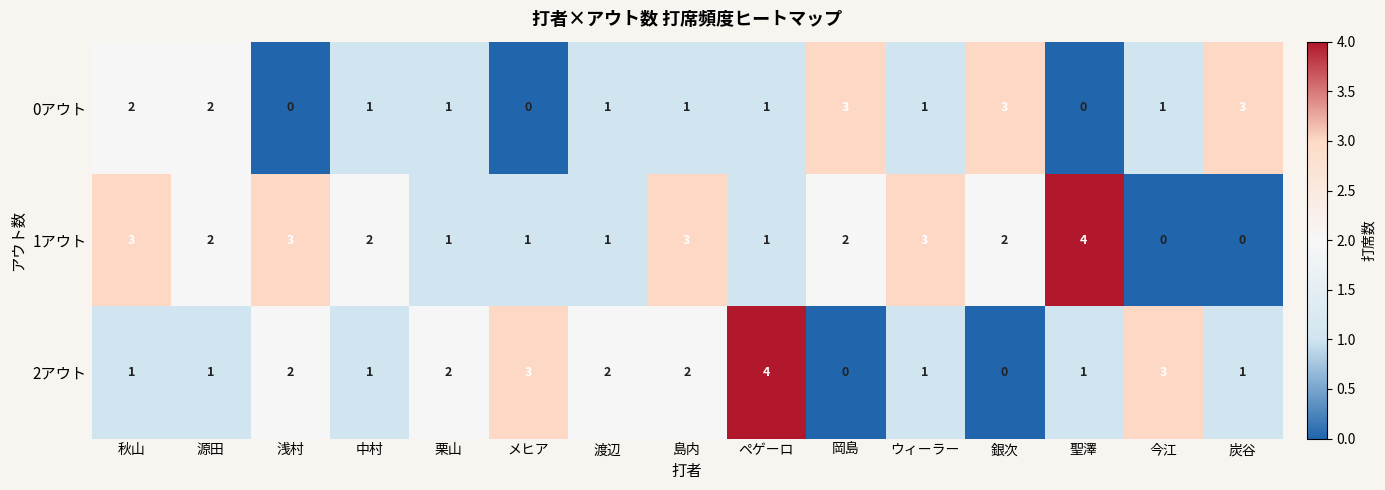

What is the total value across all series at 栗山?

4